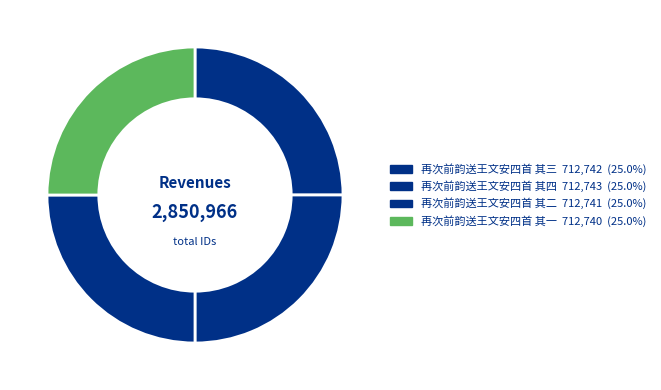

Count the number of slices in the pie.

4